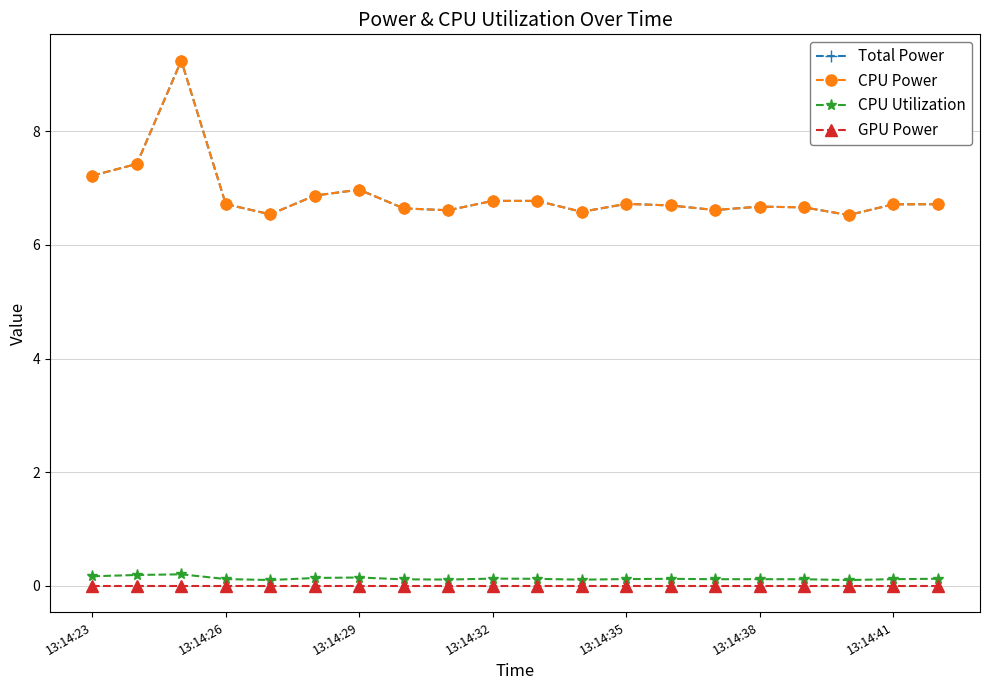

Does the chart have visible grid lines?

Yes